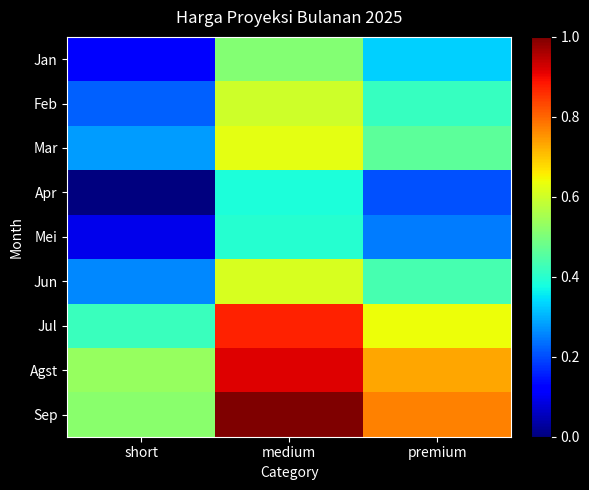

Reading right to left, extract all data points from this chart.

Jan: premium=0.3	medium=0.5	short=0.1
Feb: premium=0.4	medium=0.6	short=0.2
Mar: premium=0.5	medium=0.6	short=0.3
Apr: premium=0.2	medium=0.4	short=0.0
Mei: premium=0.2	medium=0.4	short=0.1
Jun: premium=0.4	medium=0.6	short=0.3
Jul: premium=0.6	medium=0.9	short=0.4
Agst: premium=0.7	medium=0.9	short=0.5
Sep: premium=0.8	medium=1.0	short=0.5